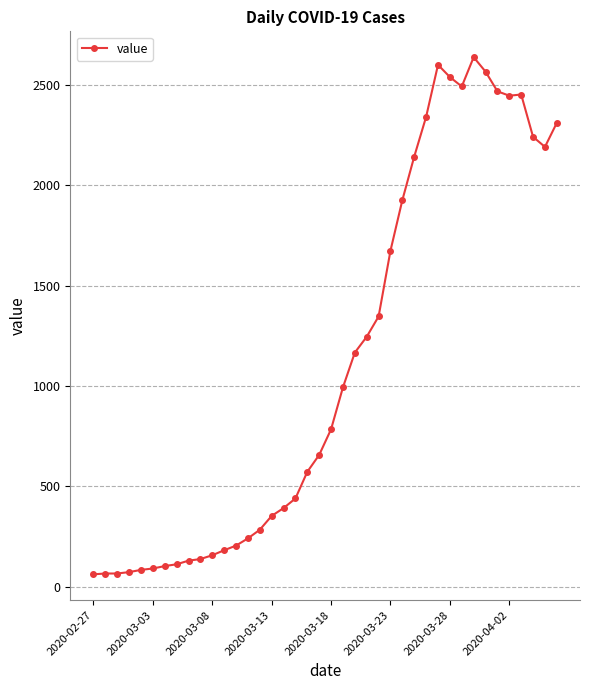

What is the maximum value shown in the chart?

2638